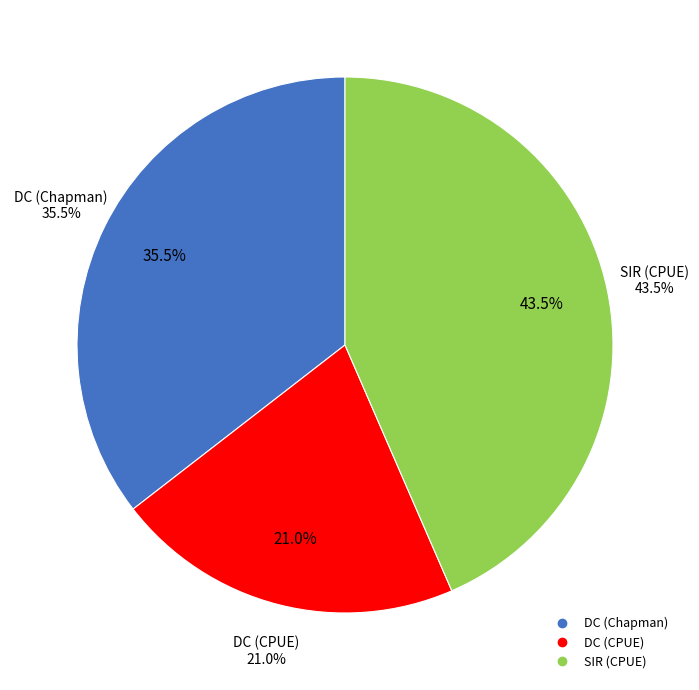

Count the number of slices in the pie.

3